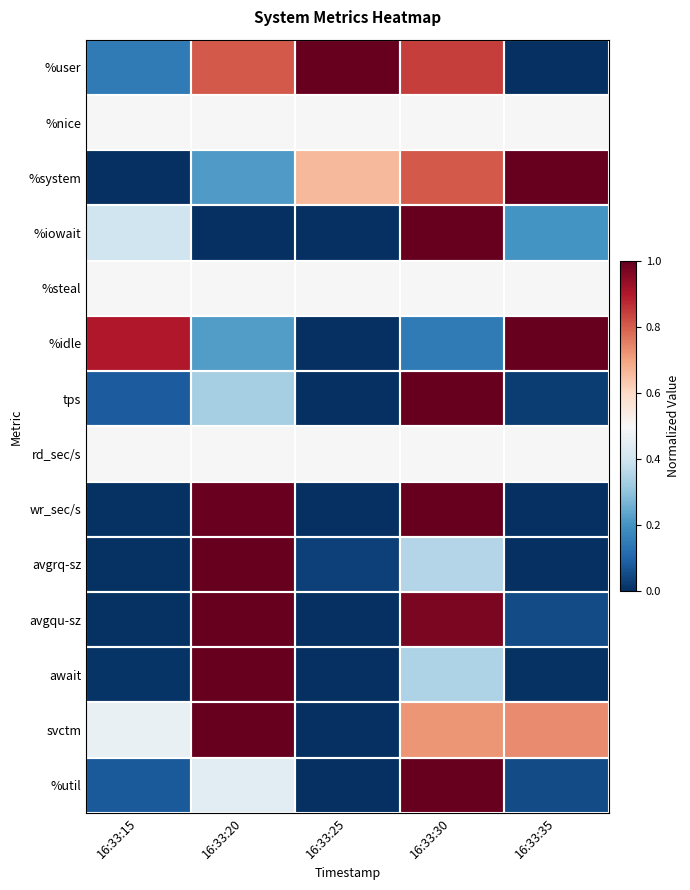

How many distinct data groups are displayed?

14